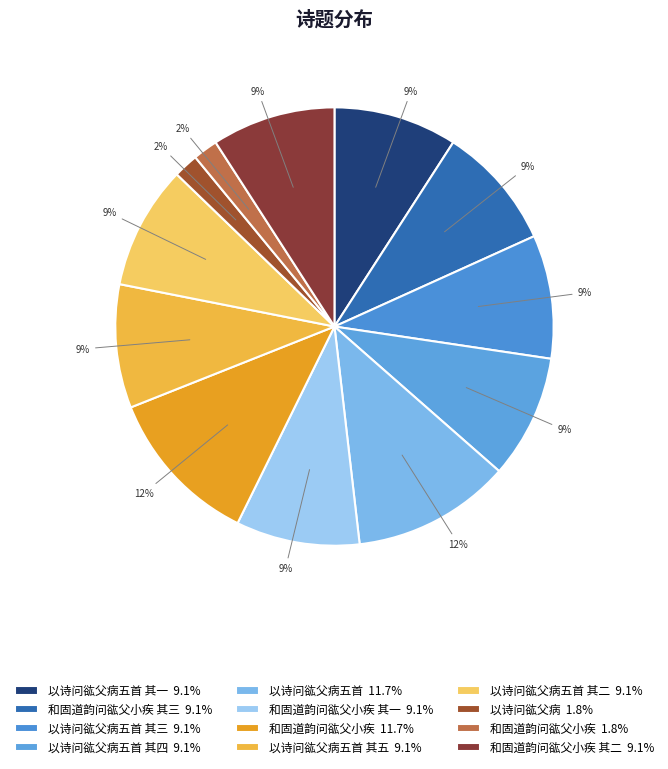

Rank the categories by value from highest to lowest.

和固道韵问谹父小疾, 以诗问谹父病五首, 和固道韵问谹父小疾 其一, 和固道韵问谹父小疾 其二, 和固道韵问谹父小疾 其三, 以诗问谹父病五首 其一, 以诗问谹父病五首 其二, 以诗问谹父病五首 其三, 以诗问谹父病五首 其四, 以诗问谹父病五首 其五, 以诗问谹父病, 和固道韵问谹父小疾